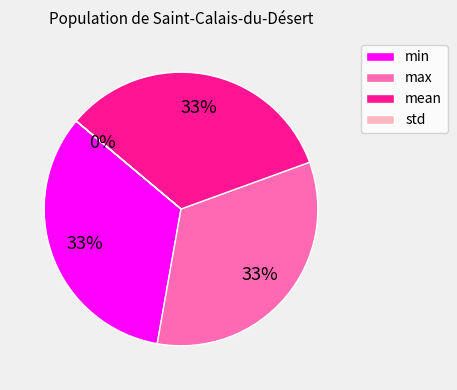

Does max represent more than half of the total?

No